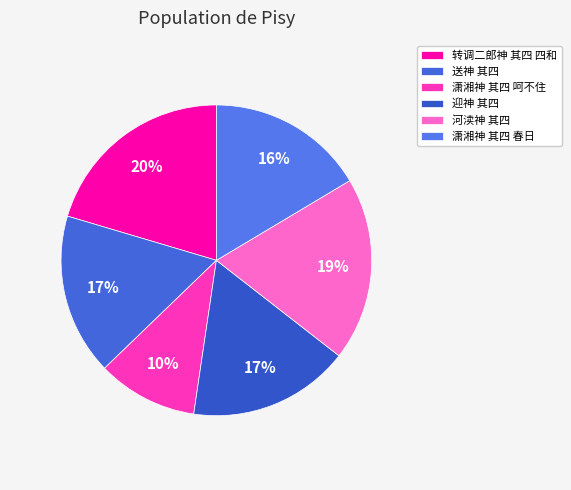

How many segments does this pie chart have?

6